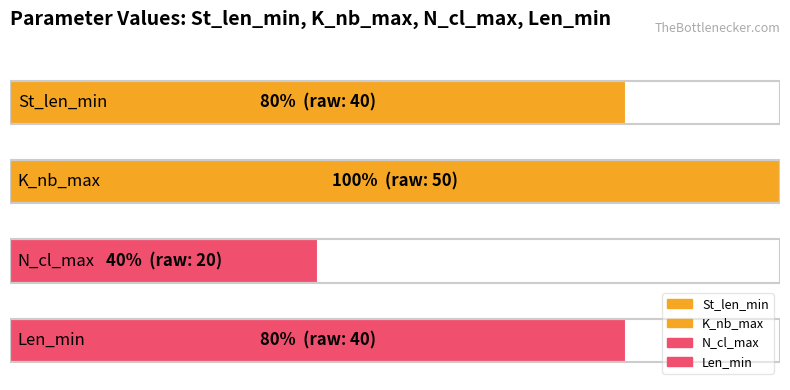

Rank the series at 15 from highest to lowest value.

K_nb_max, St_len_min, Len_min, N_cl_max